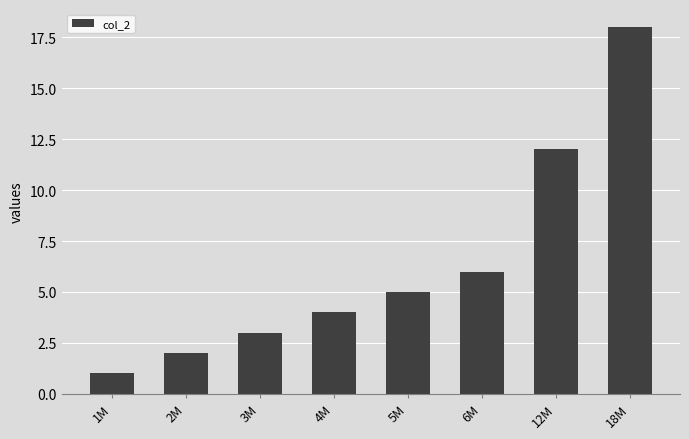

Reading left to right, extract all data points from this chart.

1	2	3	4	5	6	12	18